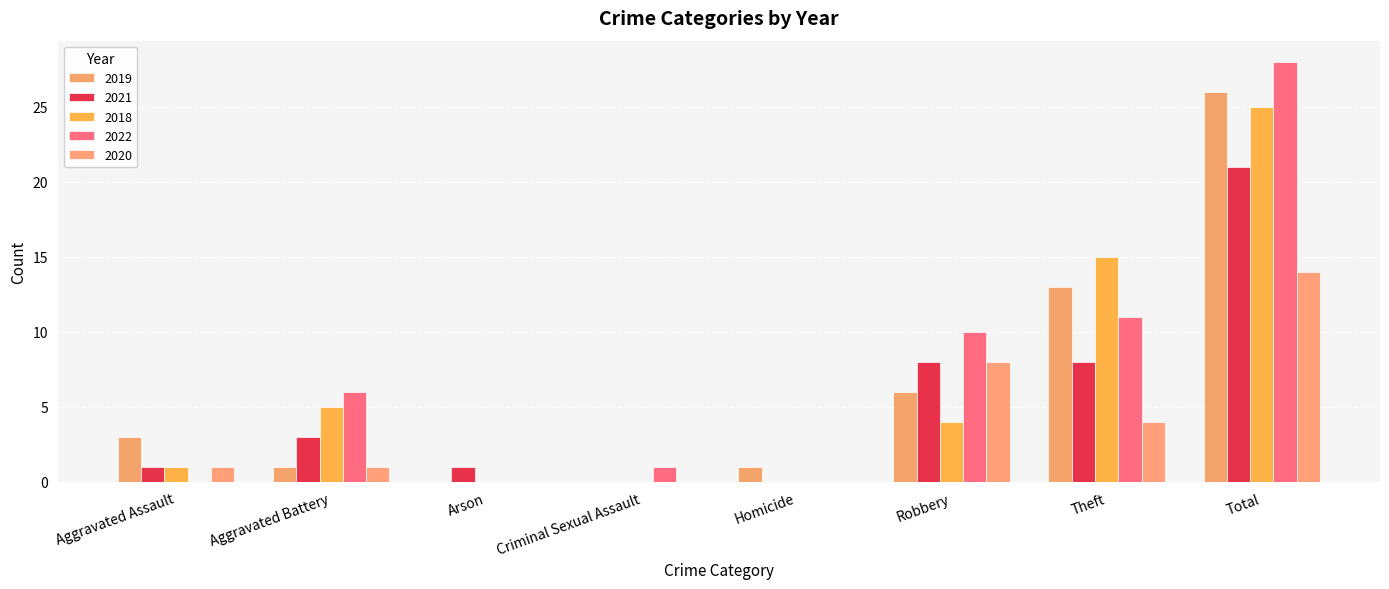

What is the difference between the maximum and second lowest values in the 2021 series?

21